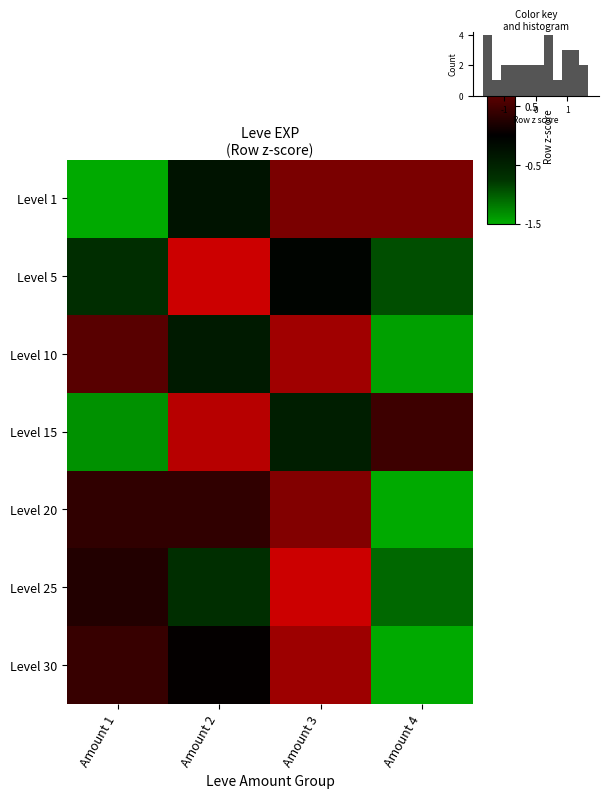

What is the difference between the second highest and minimum values in the Level 5 series?

0.9